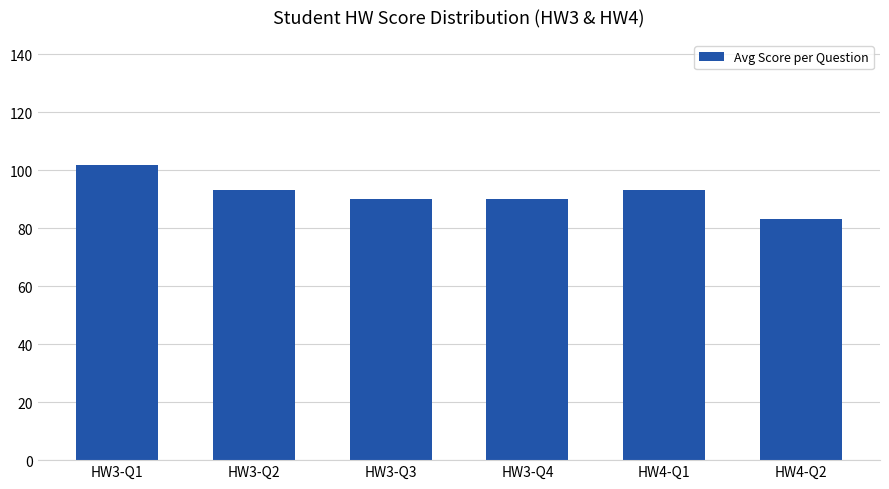

What value does the data have at HW3-Q2?

93.3